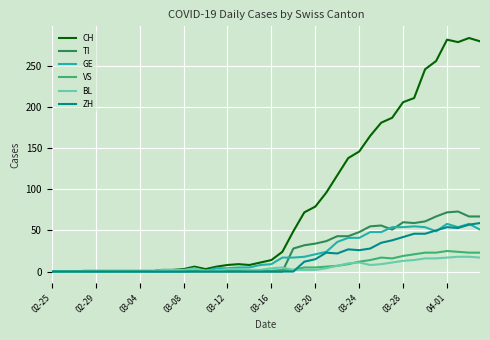

What is the greatest value displayed?

284